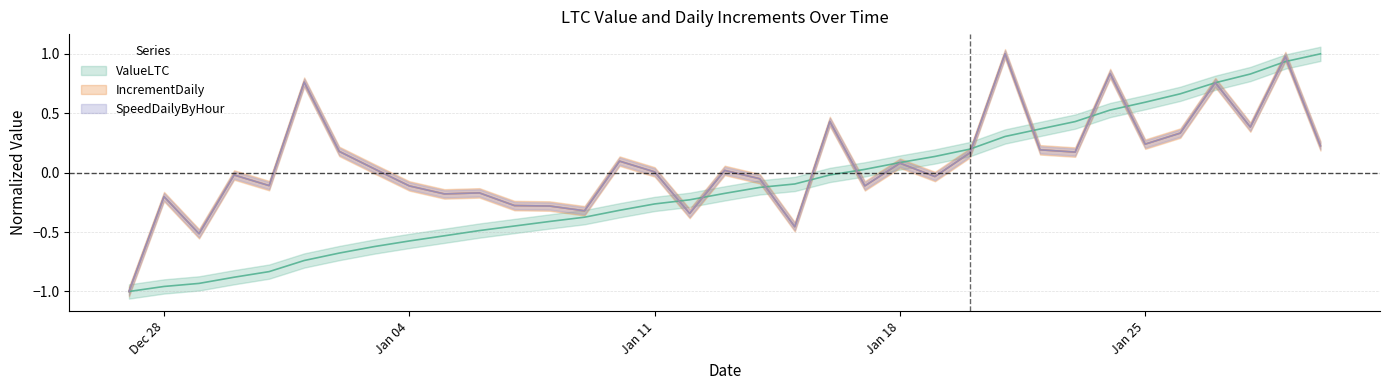

How many positive values does the IncrementDaily series have?

19